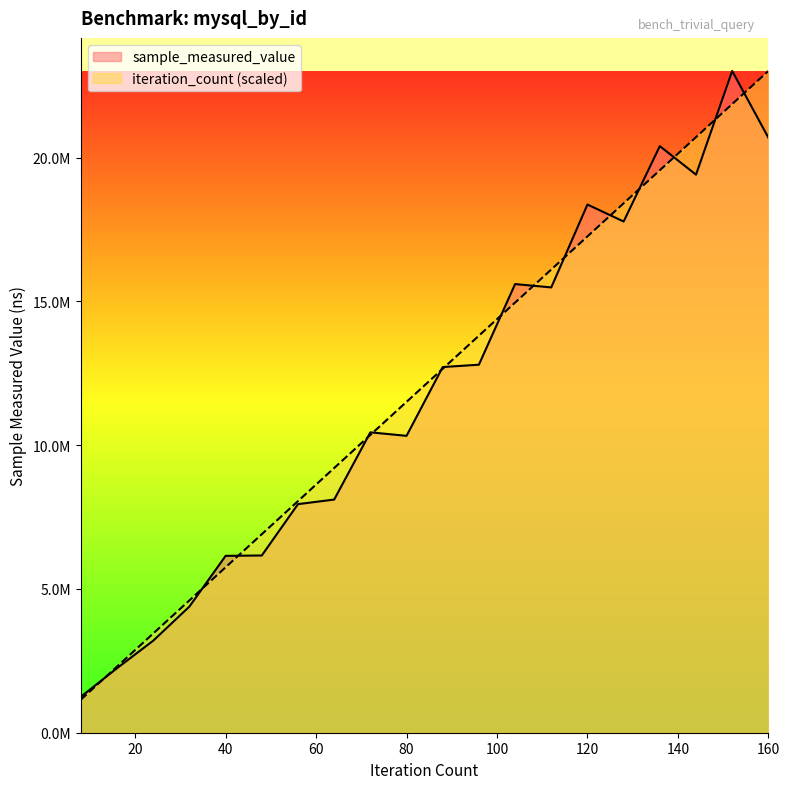

Is it true that iteration_count equals 21860663.8 at 152?

True